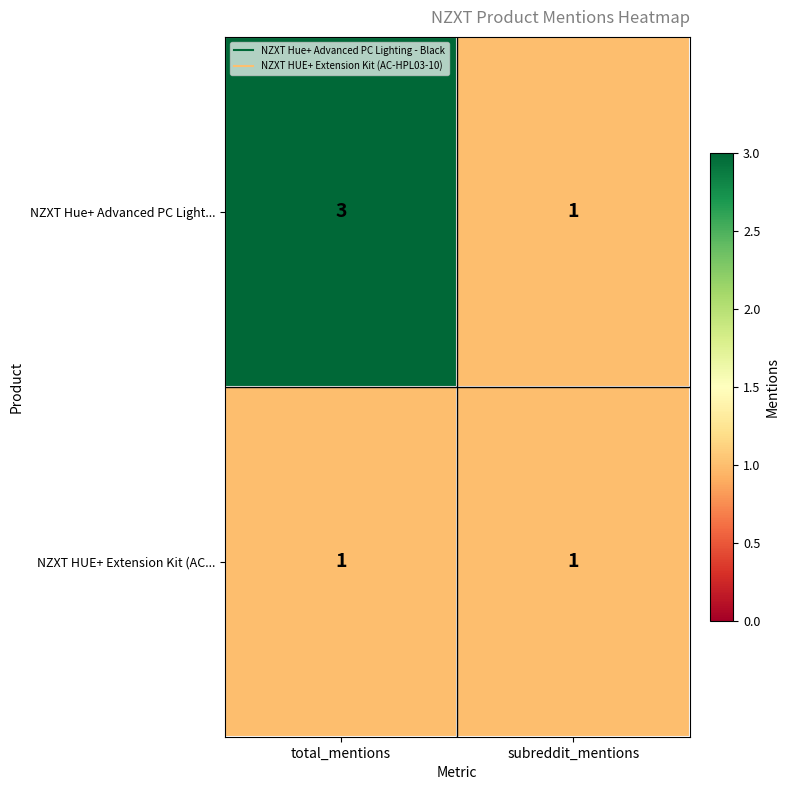

Is it true that NZXT Hue+ Advanced PC Light... equals 1 at subreddit_mentions?

True